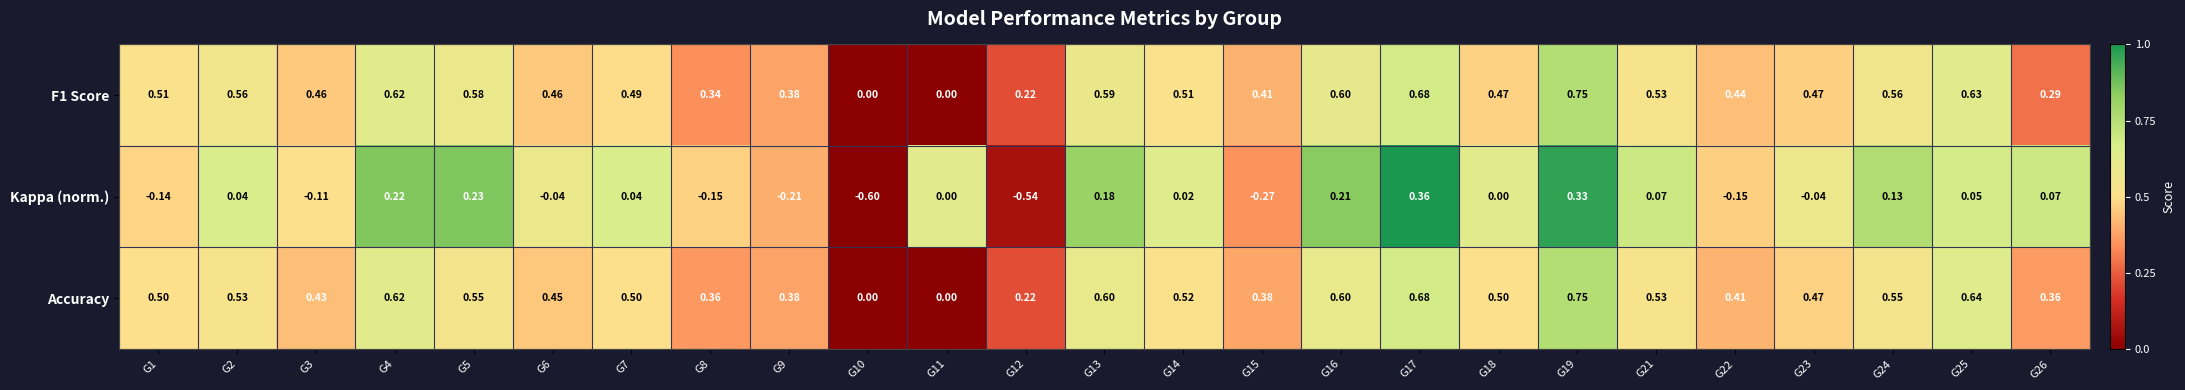

Between G3 and G12, which series saw the biggest shift?

Kappa (norm.)